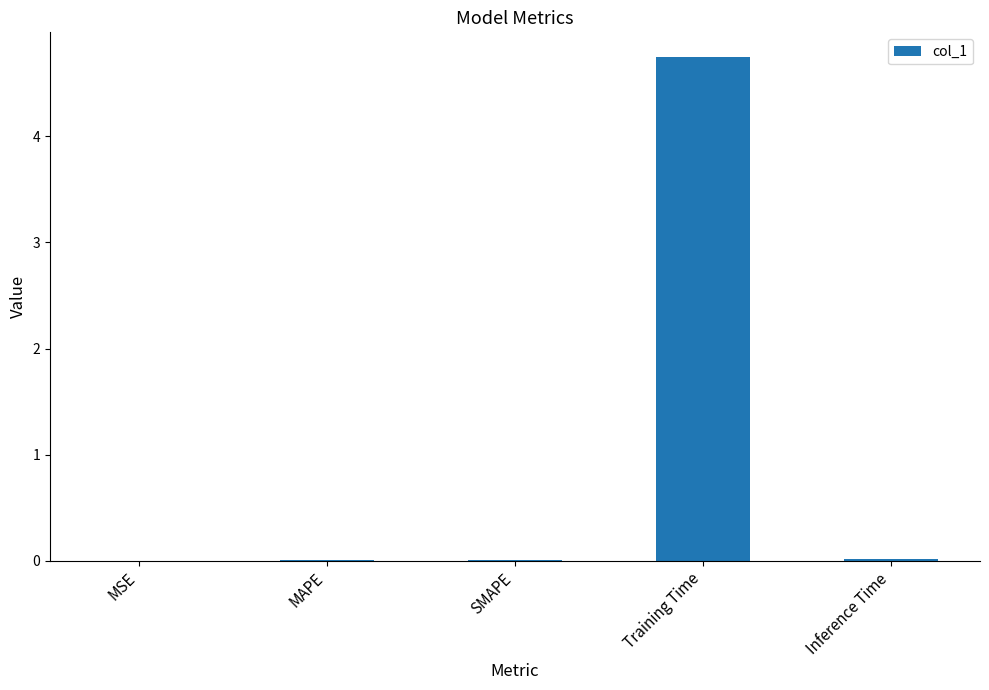

The value at MAPE is 0.0. True or false?

True